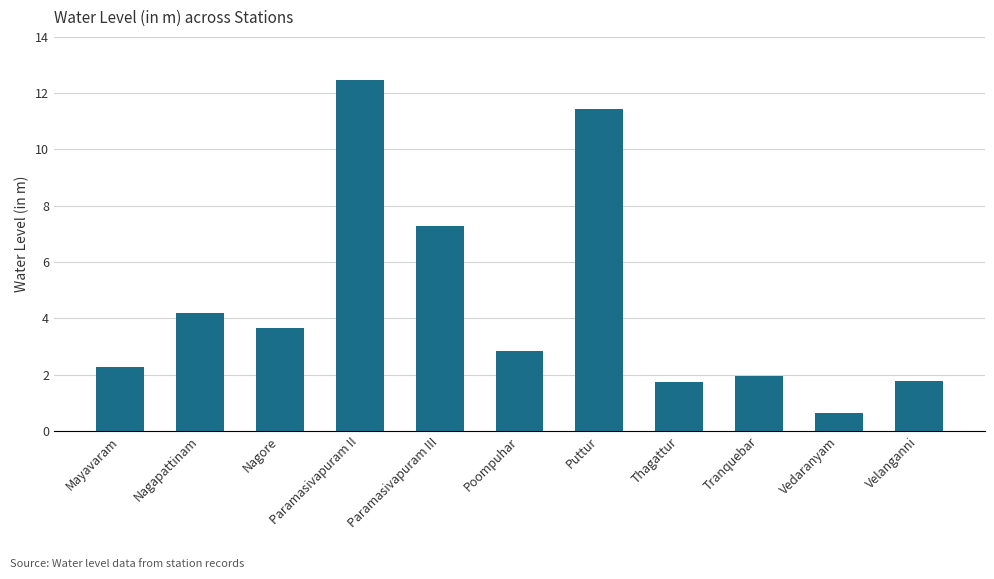

Where is the data nearest to the value 6?

Paramasivapuram III